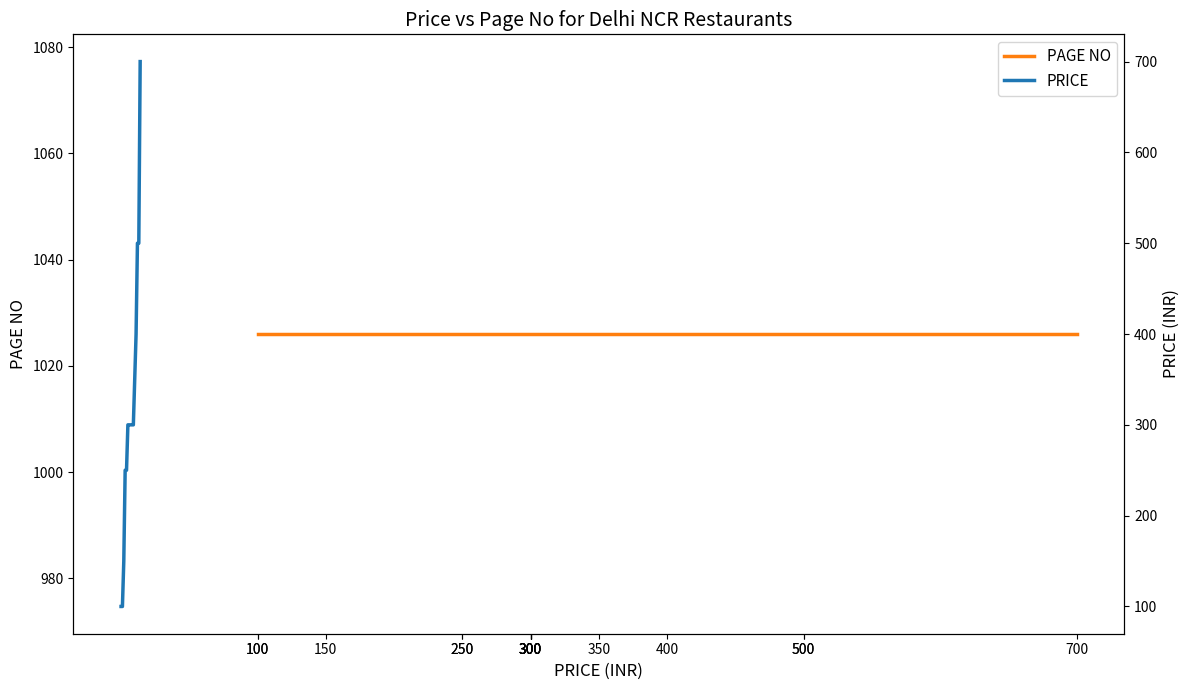

At how many categories does at least one series exceed 817?

15